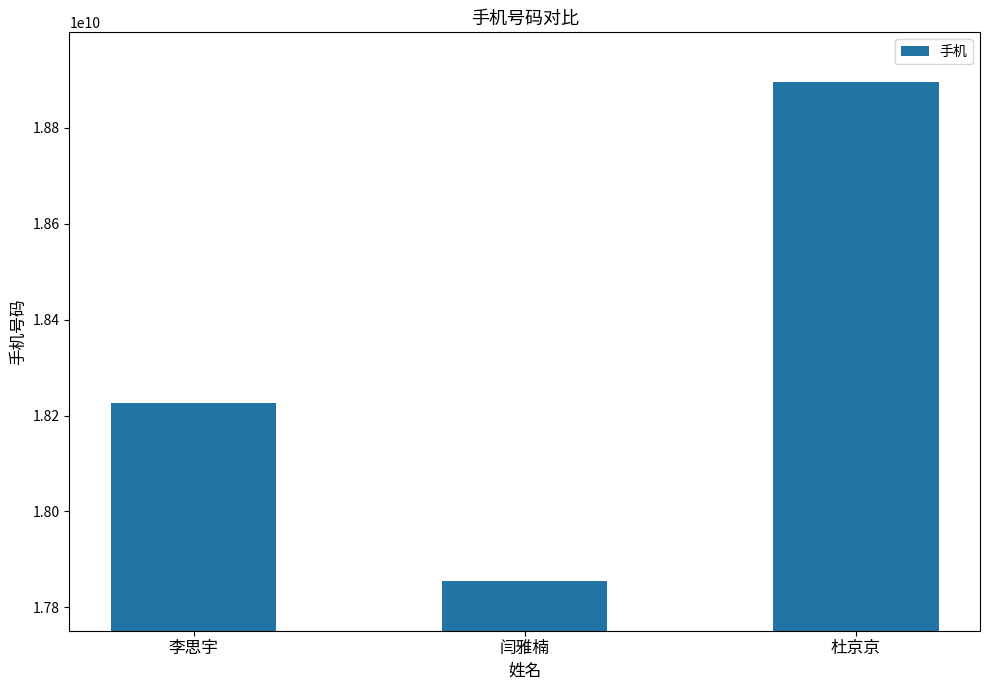

Reading left to right, list all the values displayed in this chart.

18225653727	17855325965	18895379367